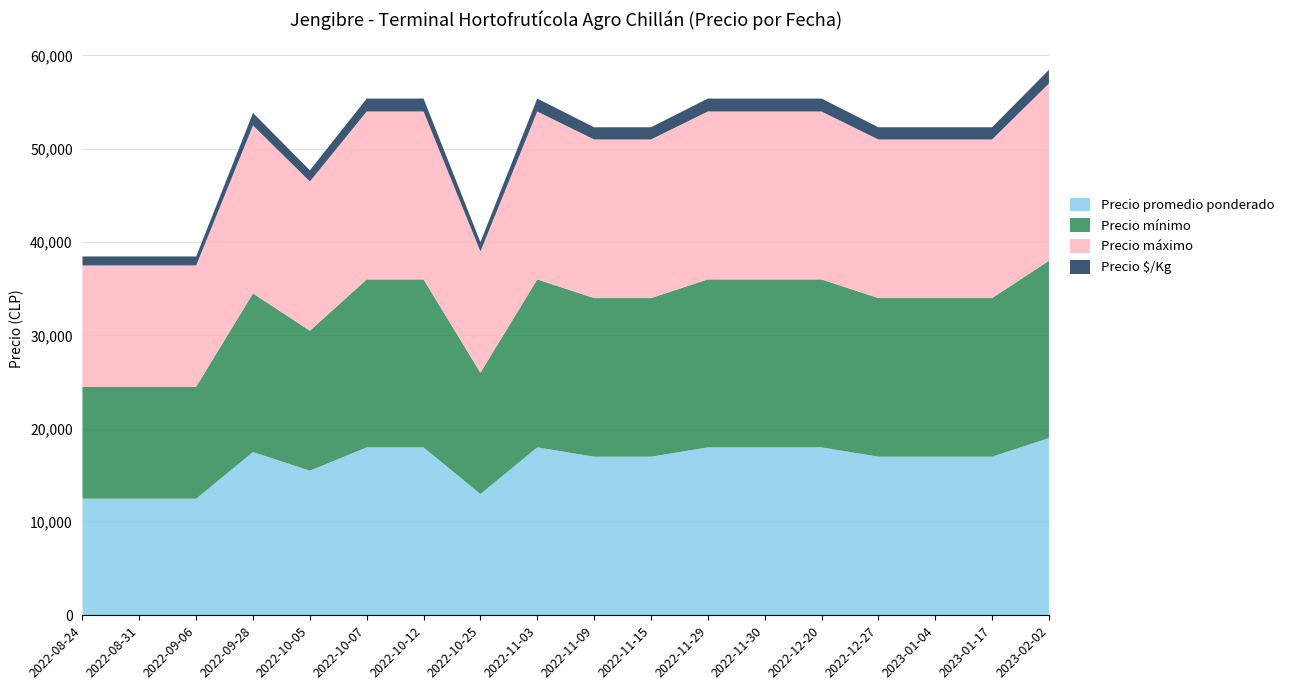

Reading left to right, list all the values displayed in this chart.

Precio promedio ponderado: 12500	12500	12500	17500	15500	18000	18000	13000	18000	17000	17000	18000	18000	18000	17000	17000	17000	19000
Precio mínimo: 12000	12000	12000	17000	15000	18000	18000	13000	18000	17000	17000	18000	18000	18000	17000	17000	17000	19000
Precio máximo: 13000	13000	13000	18000	16000	18000	18000	13000	18000	17000	17000	18000	18000	18000	17000	17000	17000	19000
Precio $/Kg: 962	962	962	1346	1192	1385	1385	1000	1385	1308	1308	1385	1385	1385	1308	1308	1308	1462